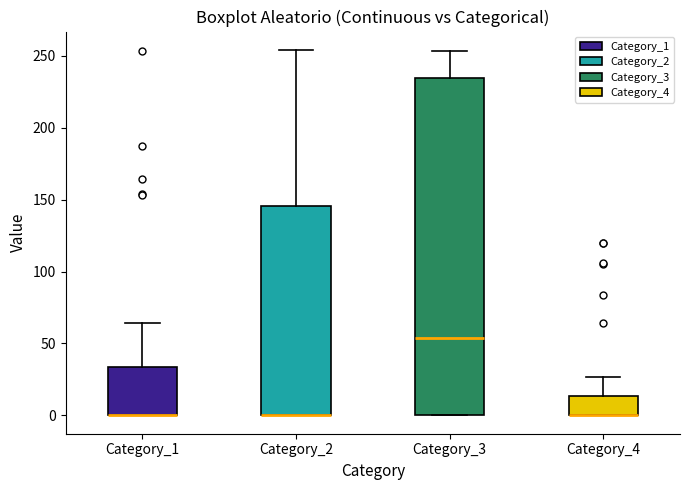

Where is the upper edge of the box for Category_2 on the y-axis? The values are not printed on the chart, so give them approximately, as read against the axis.

145